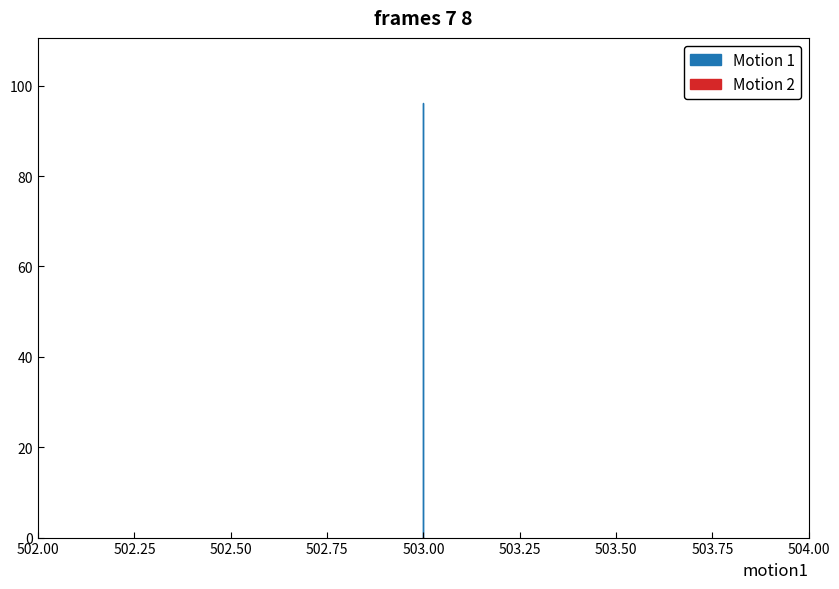

True or false: Motion 2 and Motion 1 cross at least once.

False